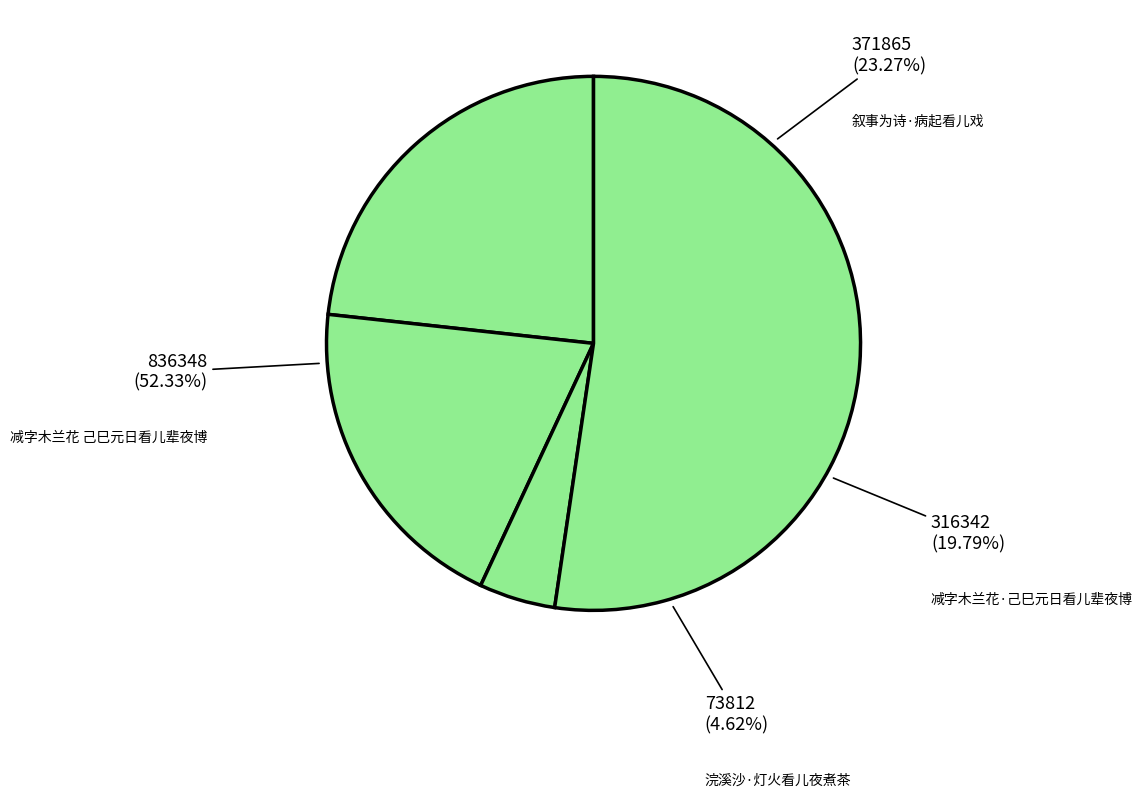

Combined, do 浣溪沙·灯火看儿夜煮茶 and 减字木兰花·己巳元日看儿辈夜博 account for over 50%?

No